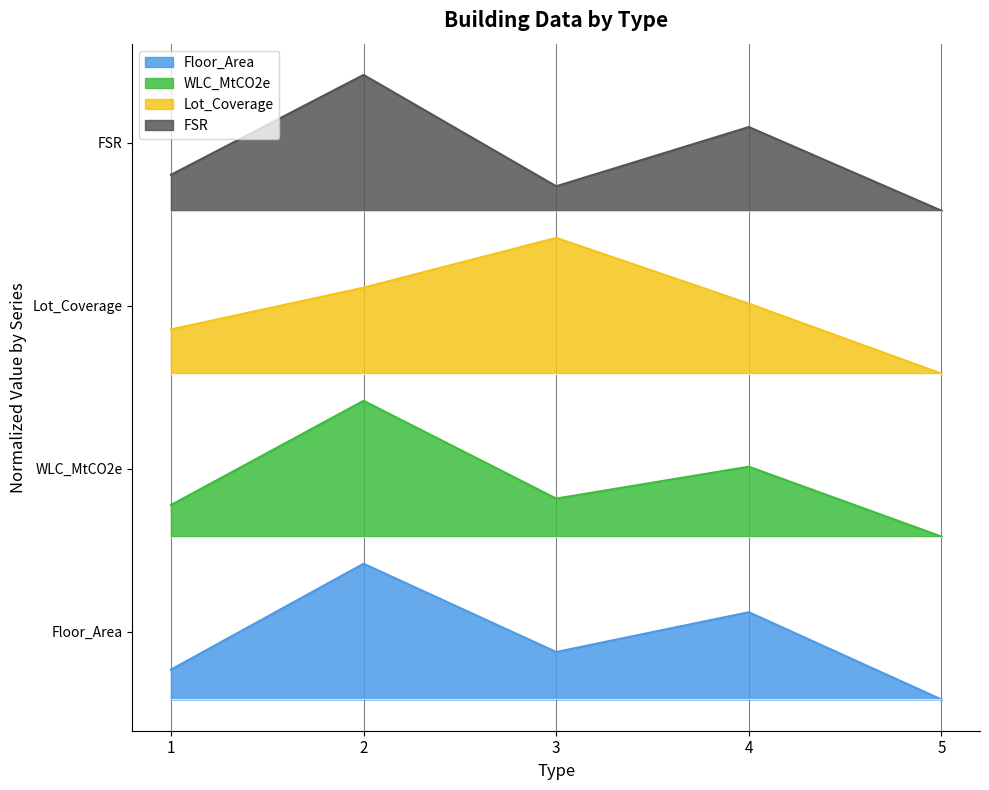

Is the value of Lot_Coverage at 4 greater than the value of WLC_MtCO2e at 5?

Yes